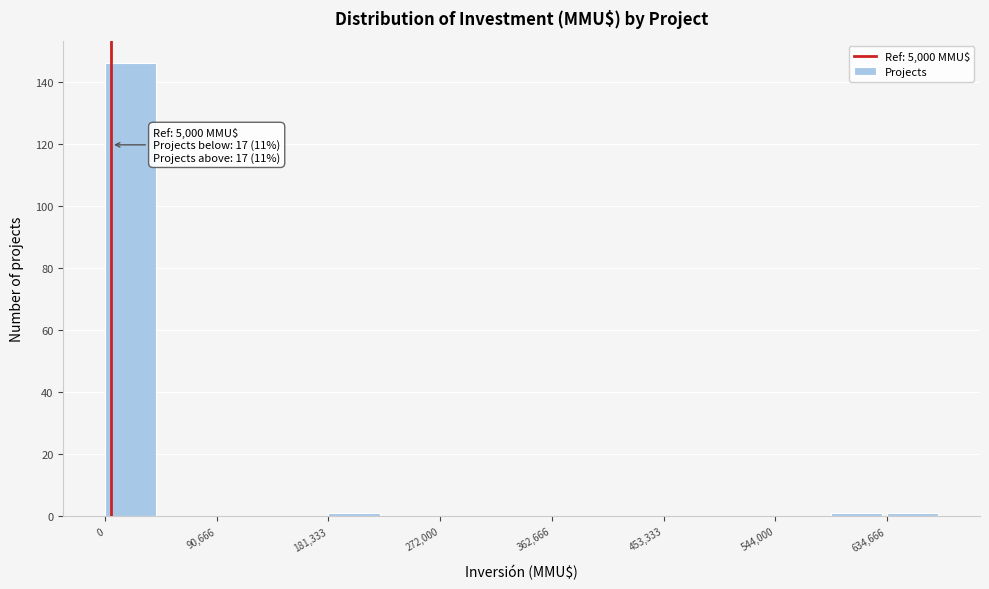

Which range on the x-axis has the tallest bar?

0 to 50000